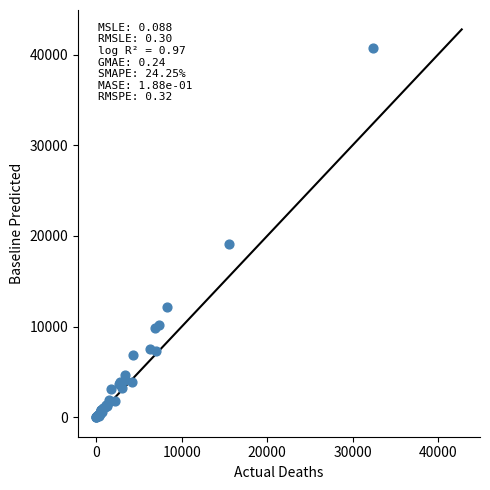

What Y value in the scatter plot is closest to 20371?

19060.9